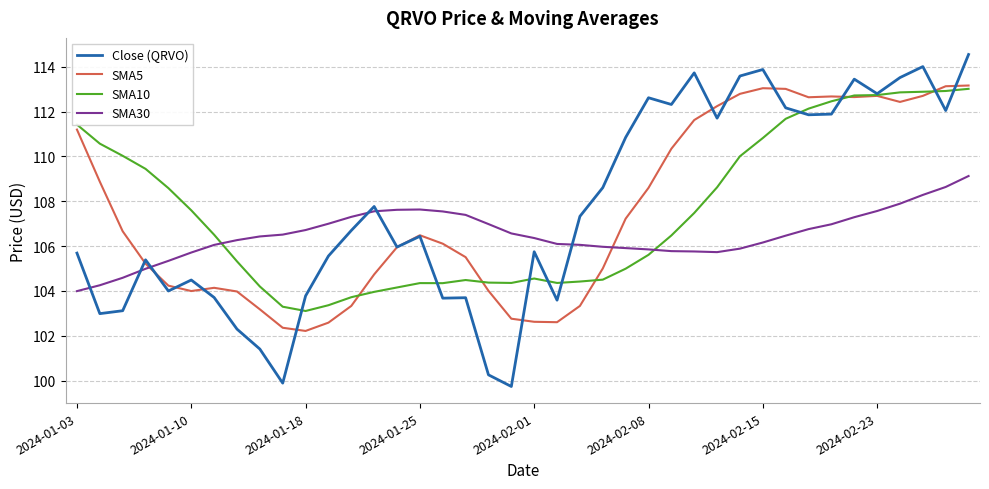

What is the minimum value for Close (QRVO)?

99.7